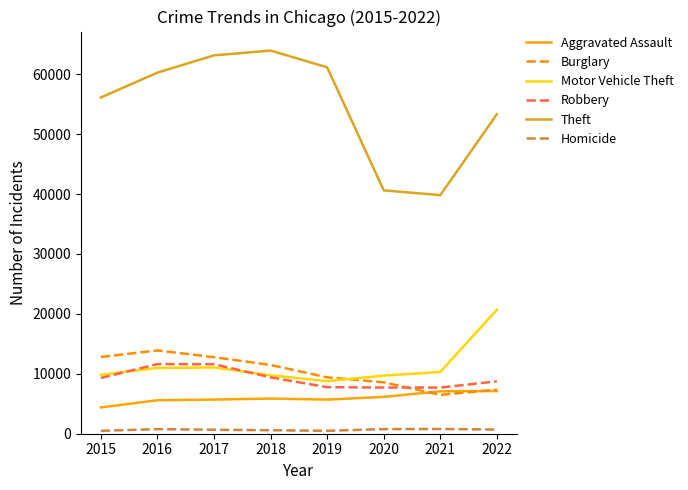

What are all the series names shown in the legend?

Aggravated Assault, Burglary, Motor Vehicle Theft, Robbery, Theft, Homicide